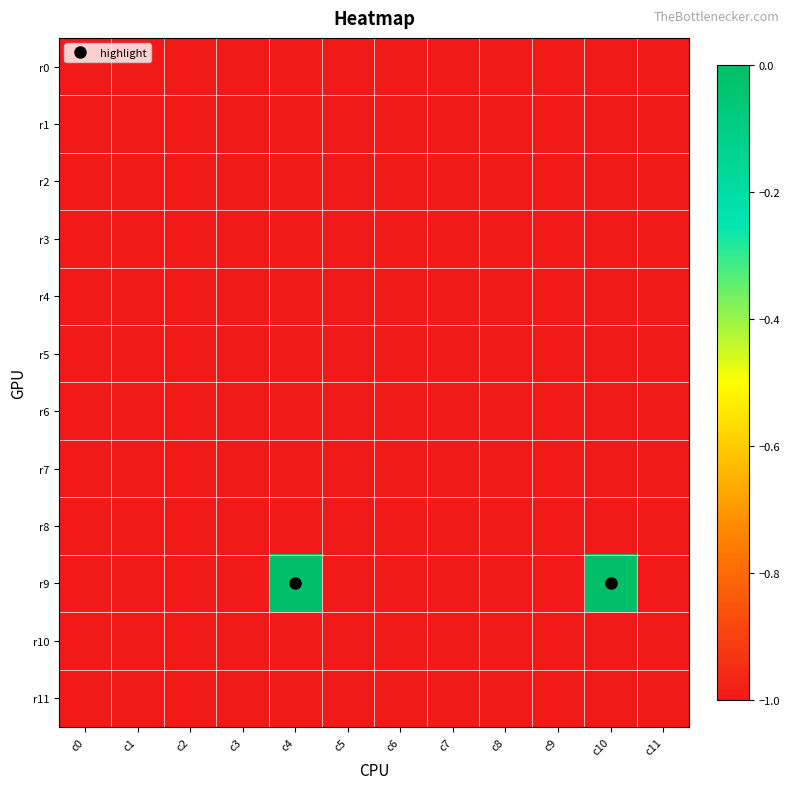

At which category does the chart reach its peak across all series?

c4